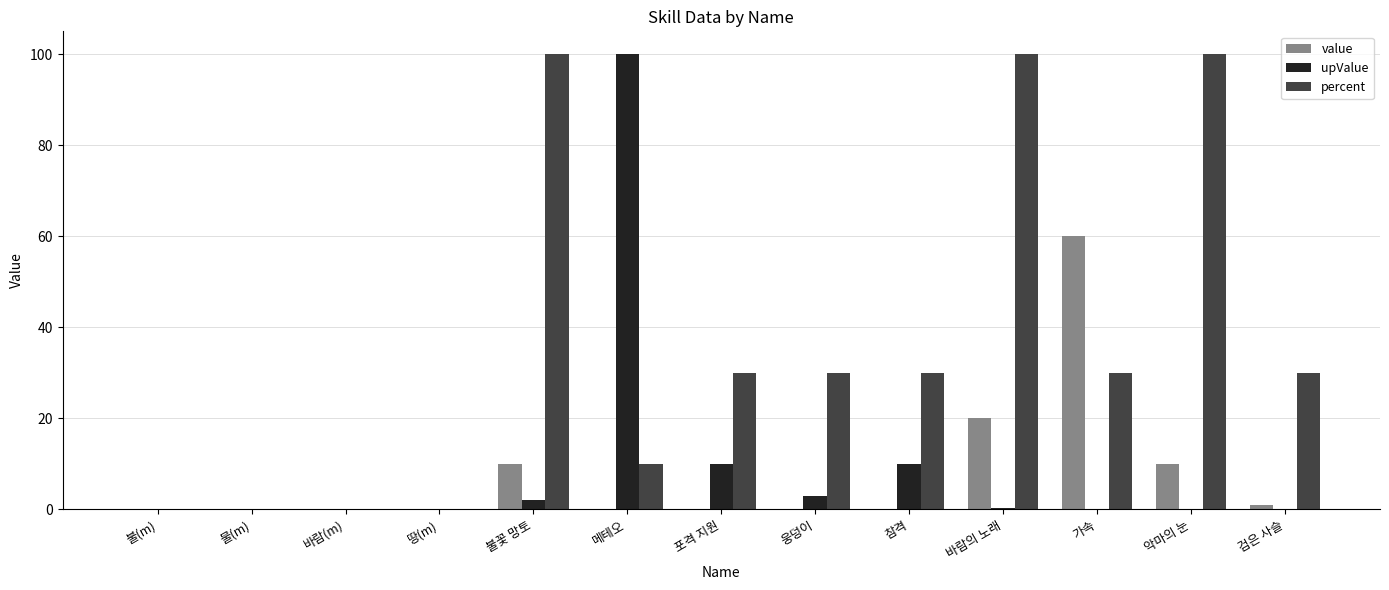

The value series shows 29.7 at 참격. True or false?

False